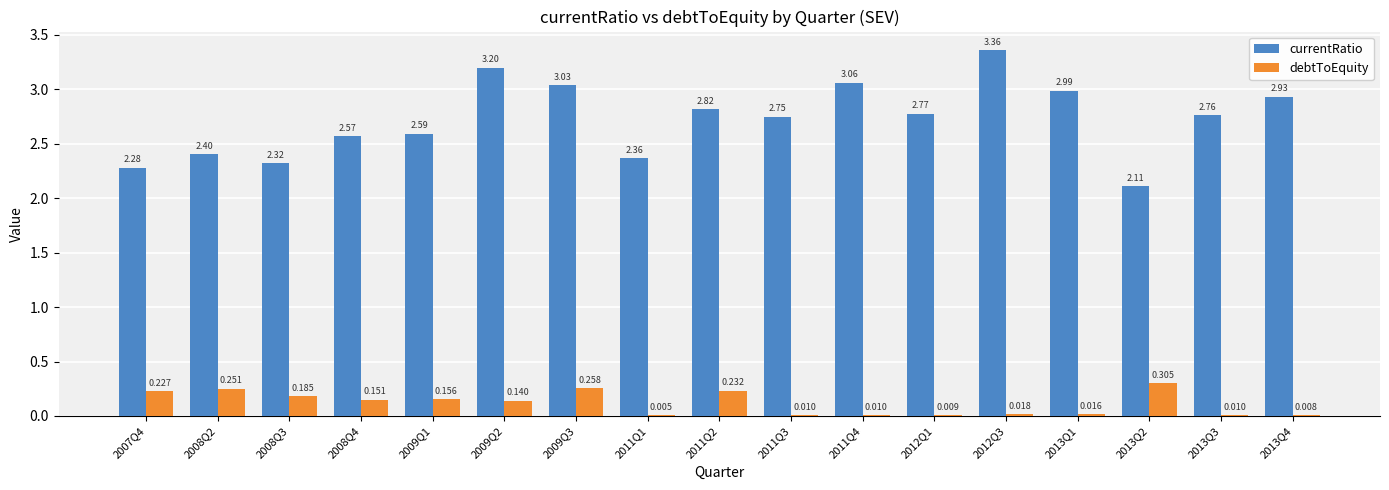

Are the bars horizontal?

No